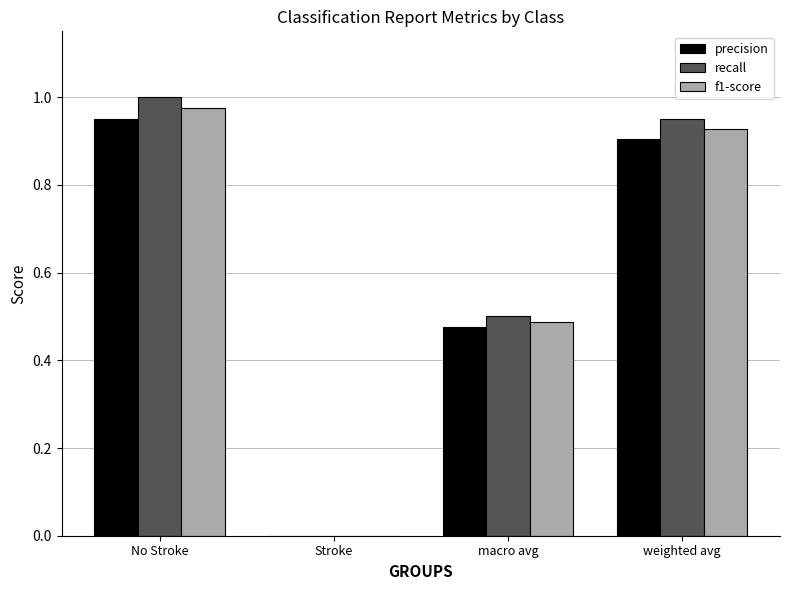

What is the total value across all series at weighted avg?

2.8